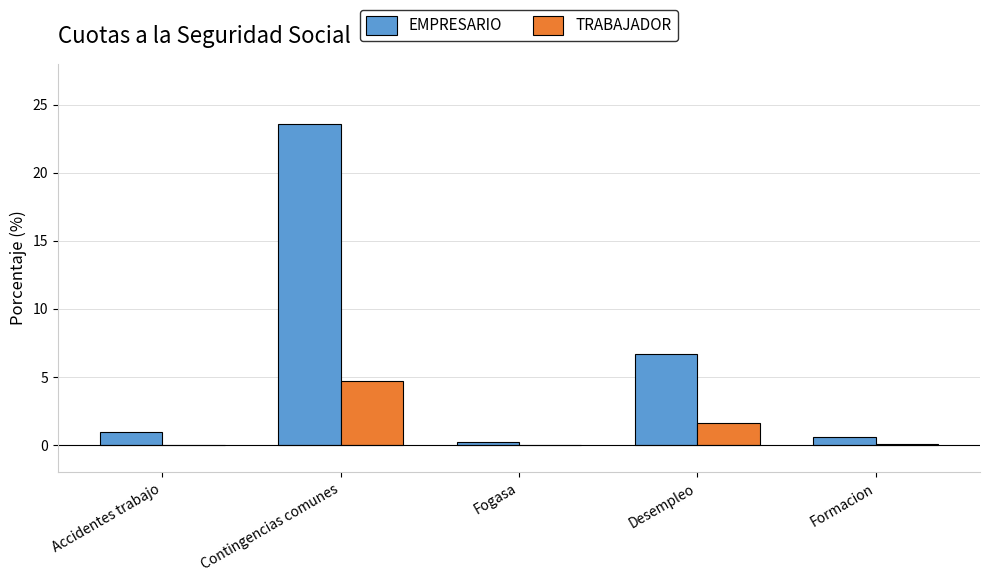

Between Contingencias comunes and Desempleo, which series saw the biggest shift?

EMPRESARIO